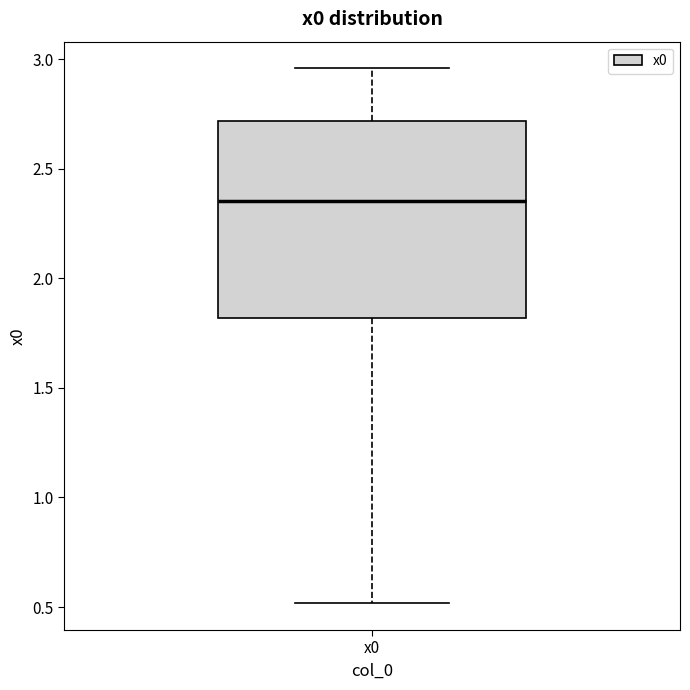

Read this box plot against the y-axis: the position of the median line, the range covered by the box, and the ends of both whiskers. The values are not printed on the chart, so give them approximately, as read against the axis.

median 2.35, box 1.80 to 2.70, whiskers 0.50 to 2.95